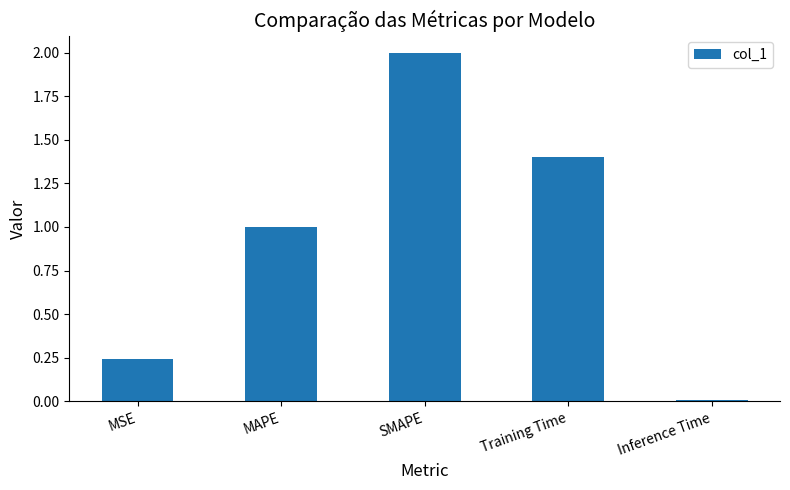

Is it true that the value at MAPE is 1.0?

True